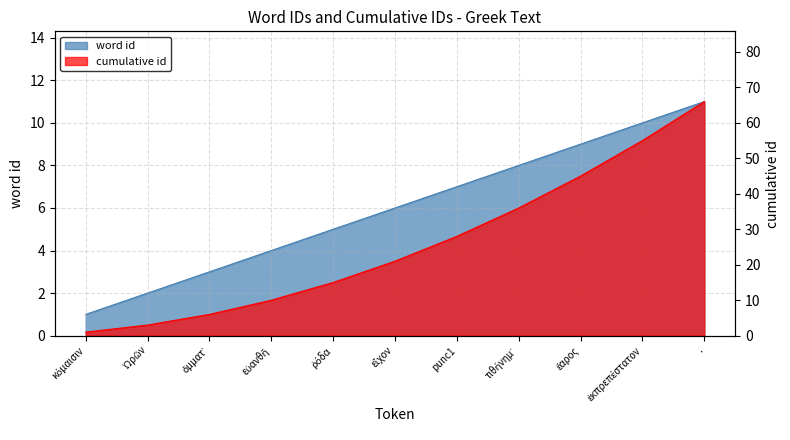

At which category is the sum across all series the highest?

.